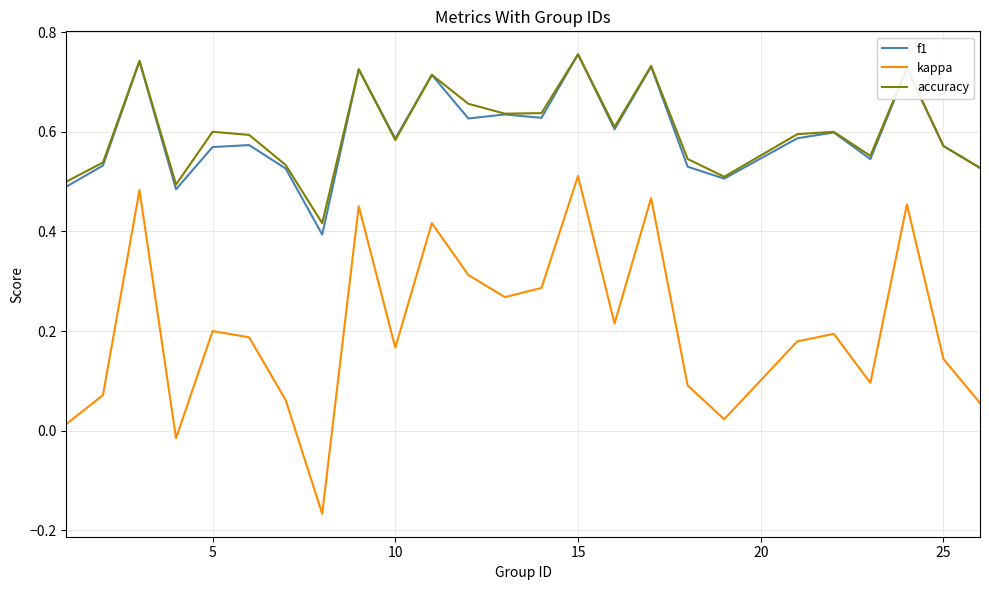

What is the sum of all f1 values?

14.9